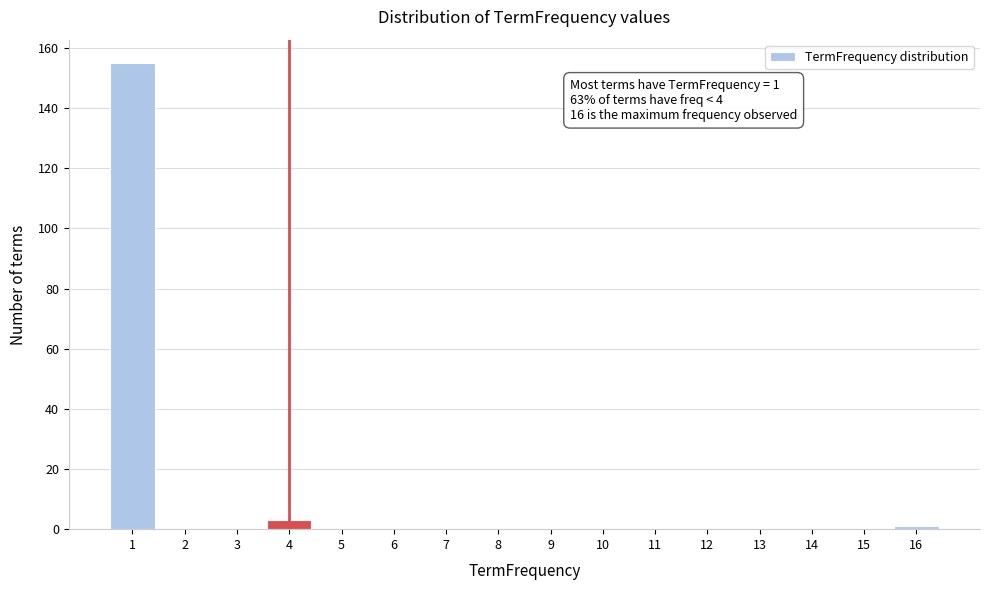

Over which range of the x-axis is the bar tallest?

0.5 to 1.5